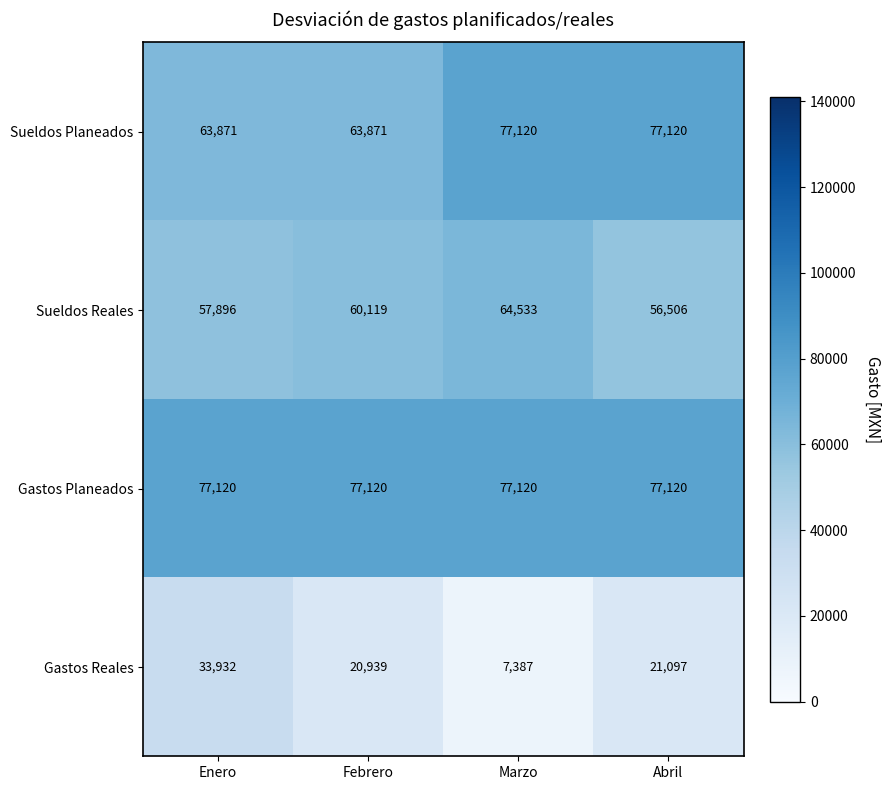

What is the difference between the maximum and minimum values in the Sueldos Reales series?

8027